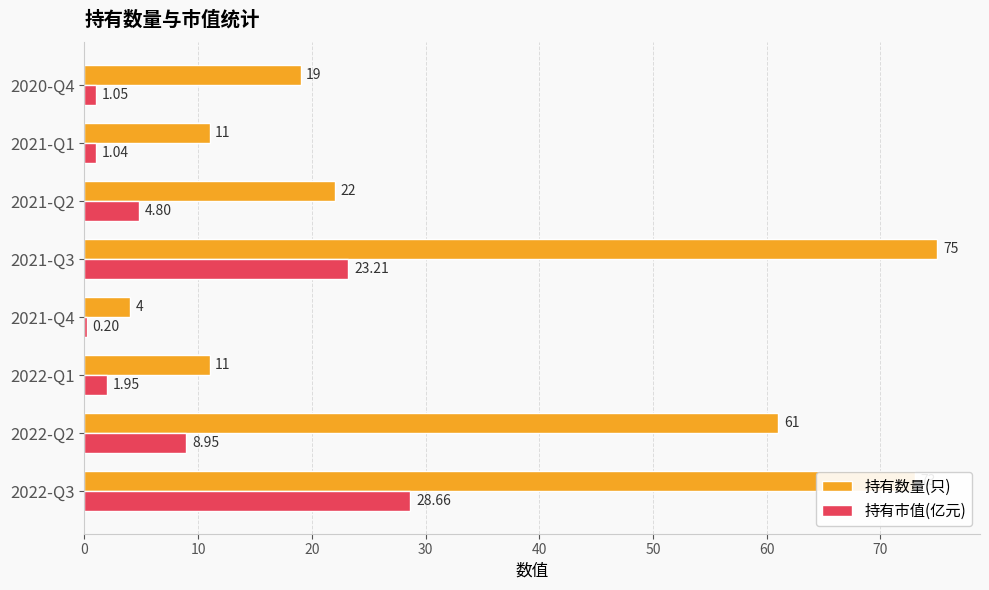

Which series has the largest total across all categories?

持有数量(只)